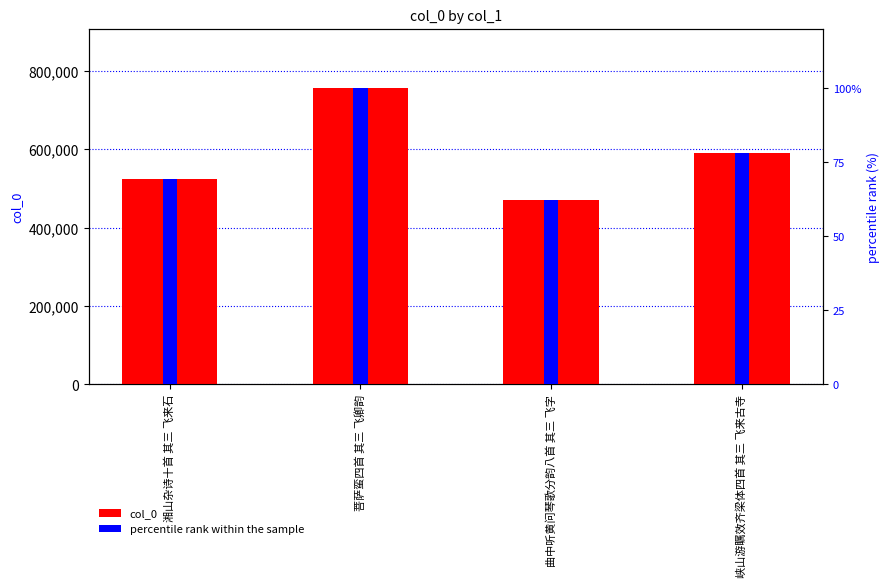

At which category does the chart reach its minimum across all series?

曲中听黄问琴歌分韵八首 其三 飞字